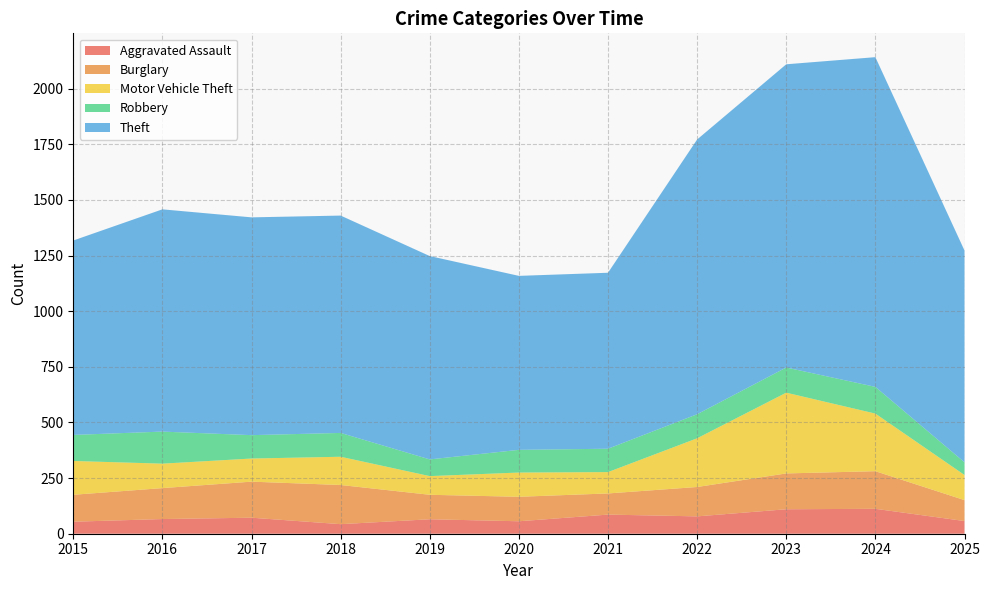

Reading left to right, list all the values displayed in this chart.

Aggravated Assault: 2015=54	2016=66	2017=72	2018=43	2019=65	2020=56	2021=86	2022=78	2023=110	2024=112	2025=57
Burglary: 2015=121	2016=139	2017=162	2018=176	2019=110	2020=110	2021=95	2022=132	2023=161	2024=169	2025=94
Motor Vehicle Theft: 2015=152	2016=110	2017=104	2018=127	2019=84	2020=109	2021=96	2022=219	2023=363	2024=259	2025=113
Robbery: 2015=117	2016=144	2017=105	2018=107	2019=75	2020=102	2021=105	2022=108	2023=113	2024=120	2025=57
Theft: 2015=874	2016=999	2017=979	2018=977	2019=914	2020=782	2021=791	2022=1235	2023=1363	2024=1482	2025=952